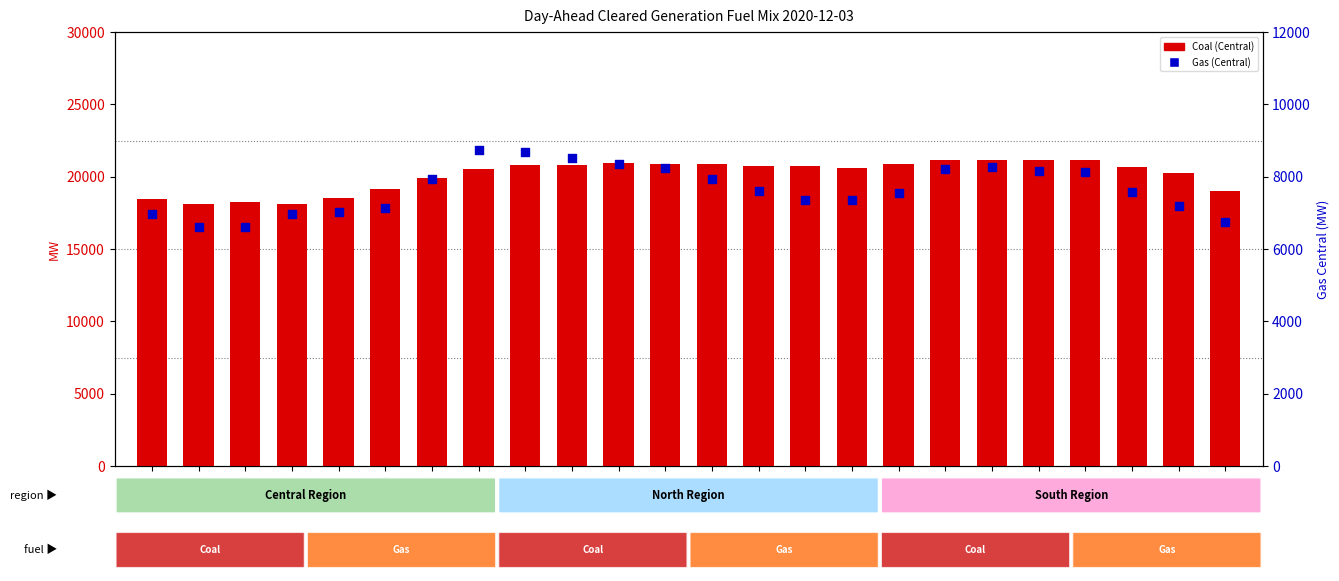

Which series has the largest Y range (max minus min)?

Coal (Central)